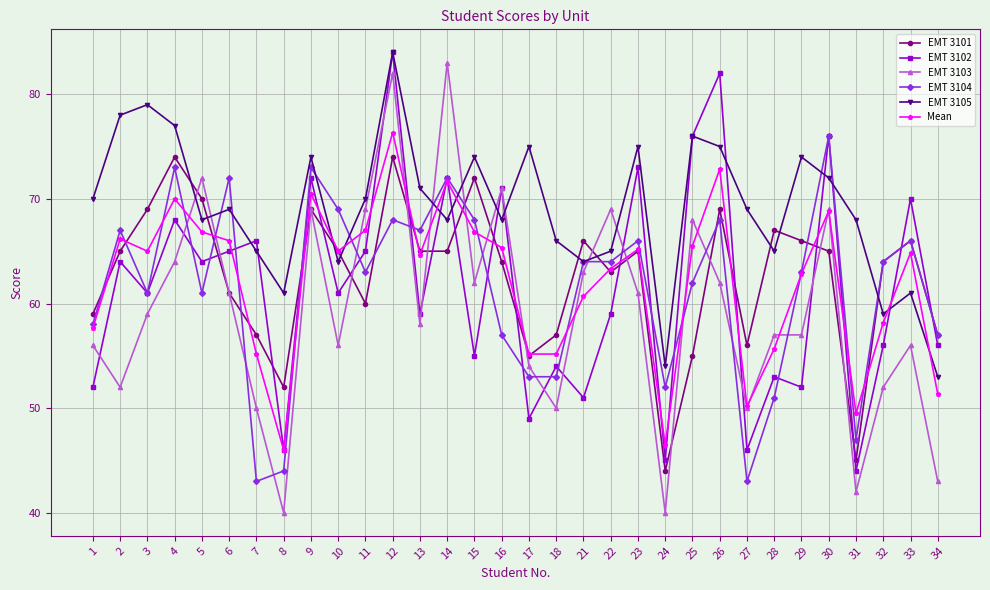

What is the sum of the EMT 3105 values at 34 and 5?

121.0